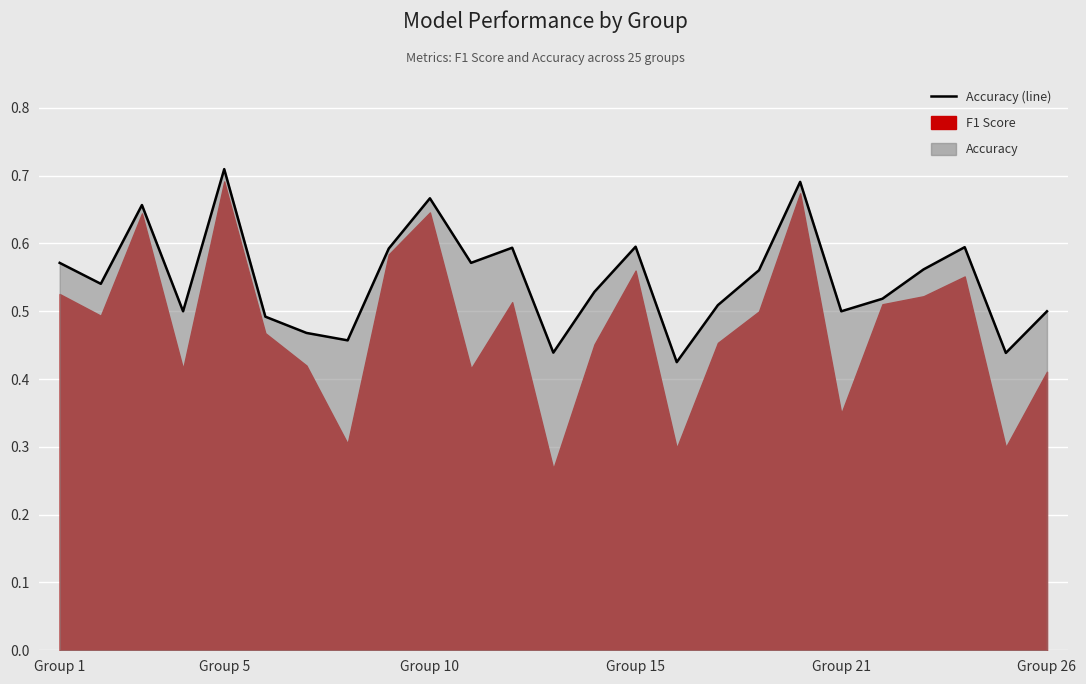

What is the change in value from 16 to 18?

+0.2